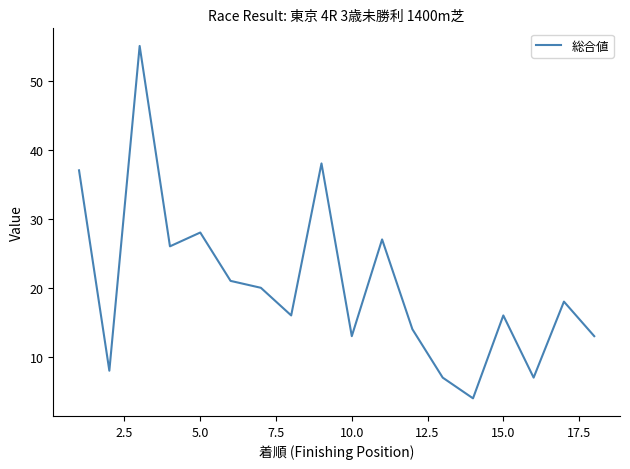

Does the chart have visible grid lines?

No